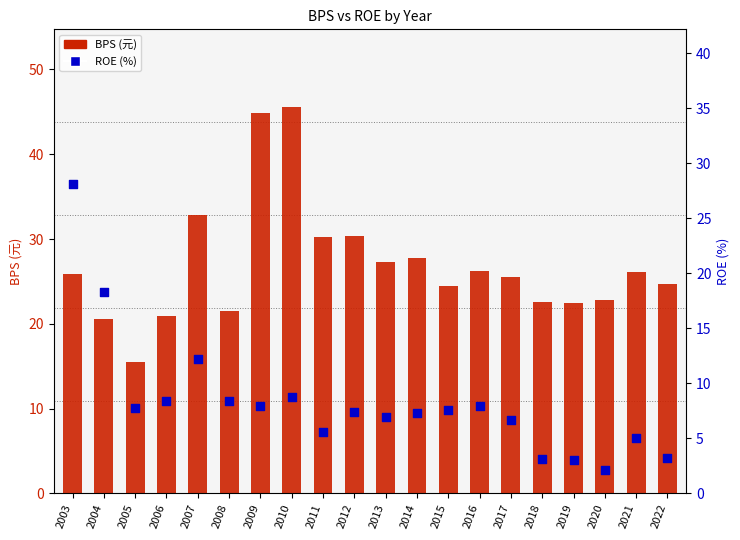

What are all the series names shown in the legend?

BPS (元), ROE (%)